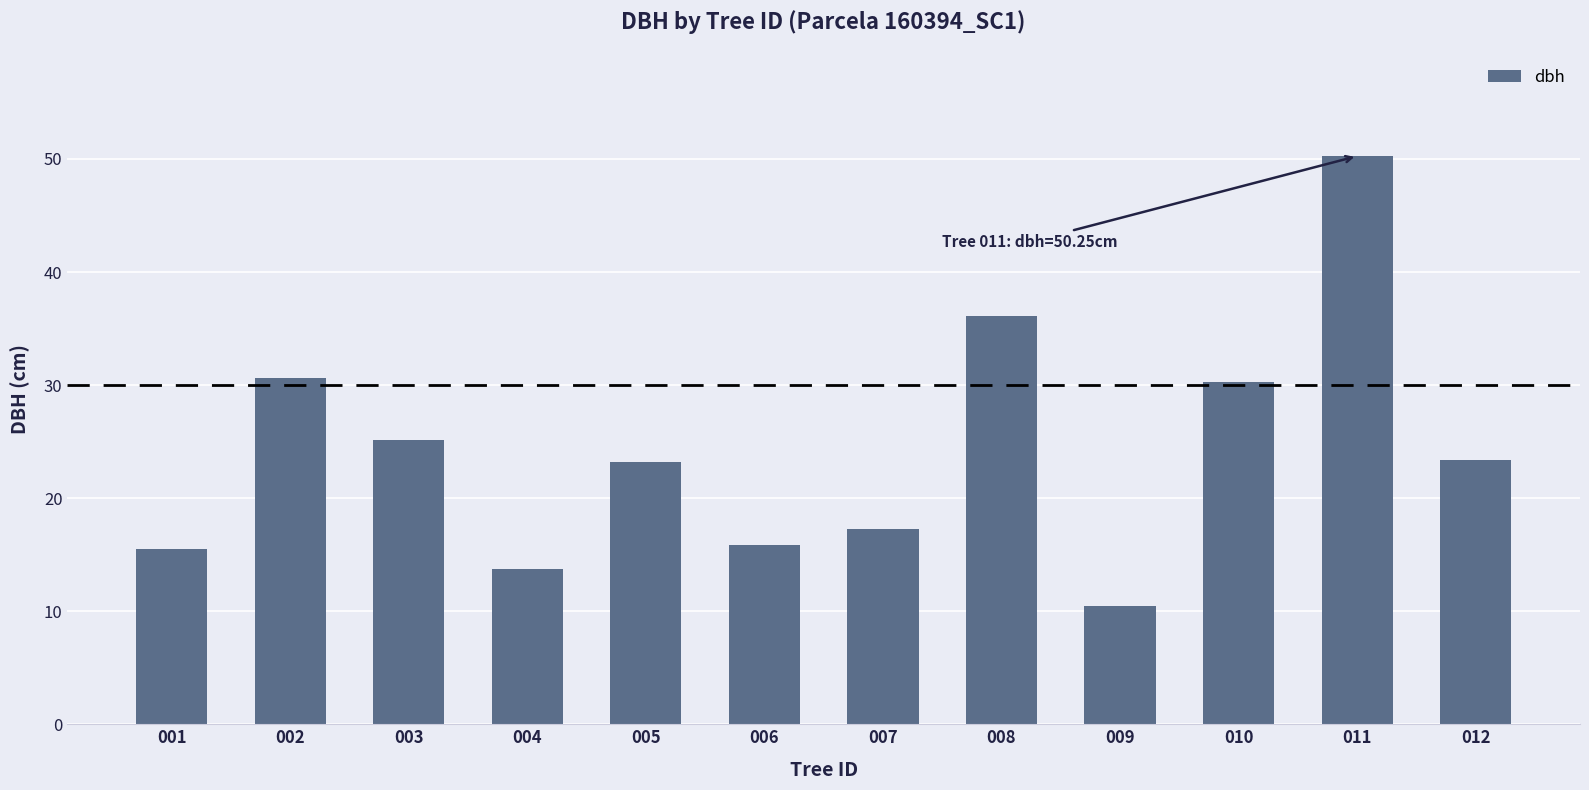

At which category does the chart reach its minimum across all series?

009